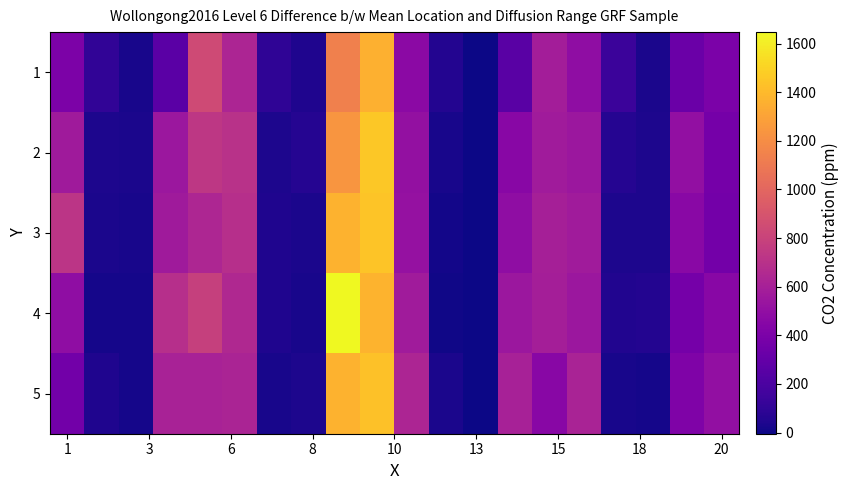

At how many categories does at least one series exceed 843?

3